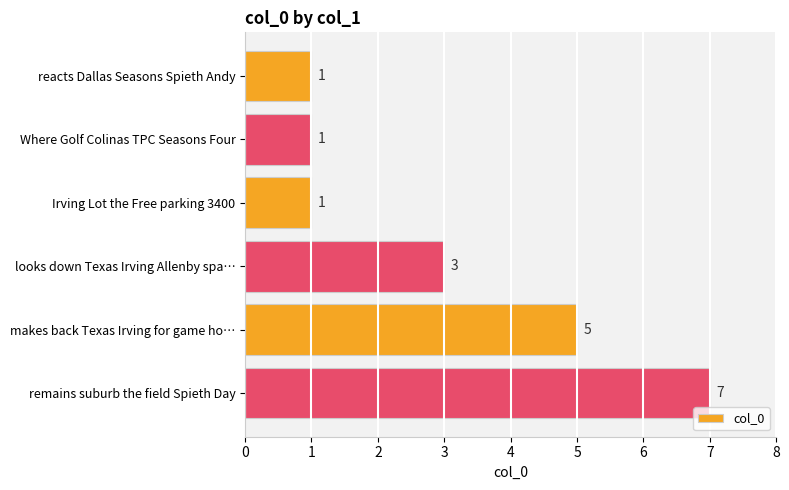

At which category does the chart reach its peak across all series?

remains suburb the field Spieth Day